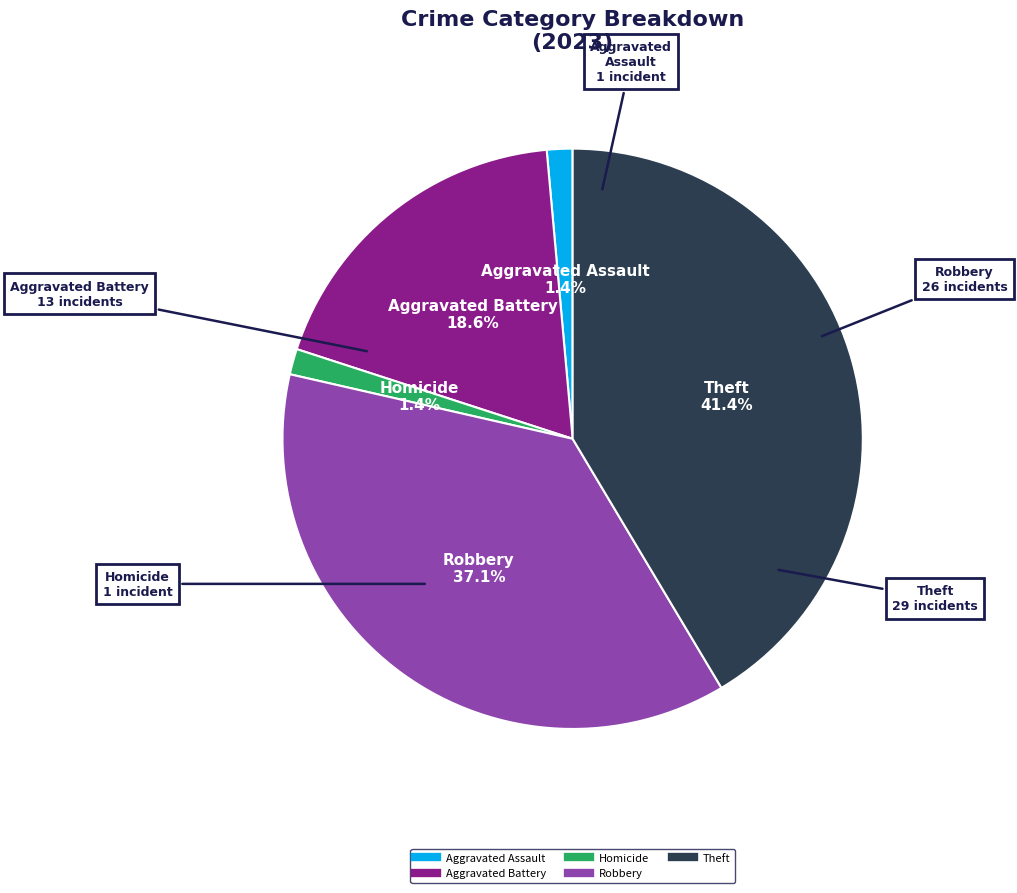

Is there any slice that represents more than half of the pie?

No